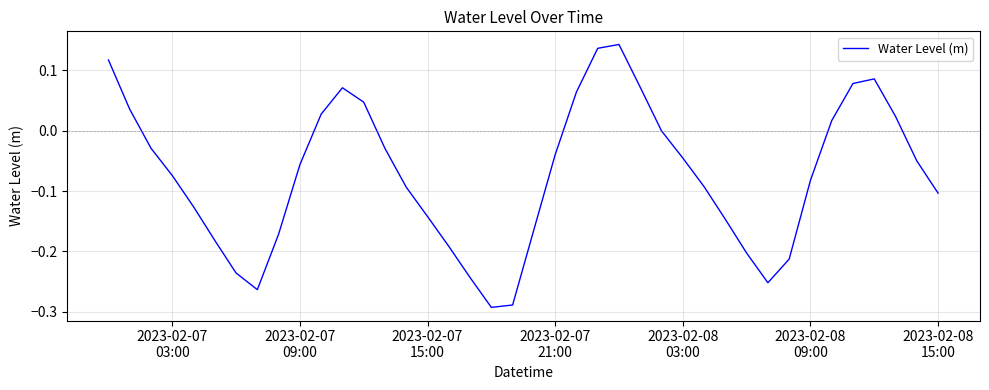

What is the difference between the maximum and minimum values?

0.4